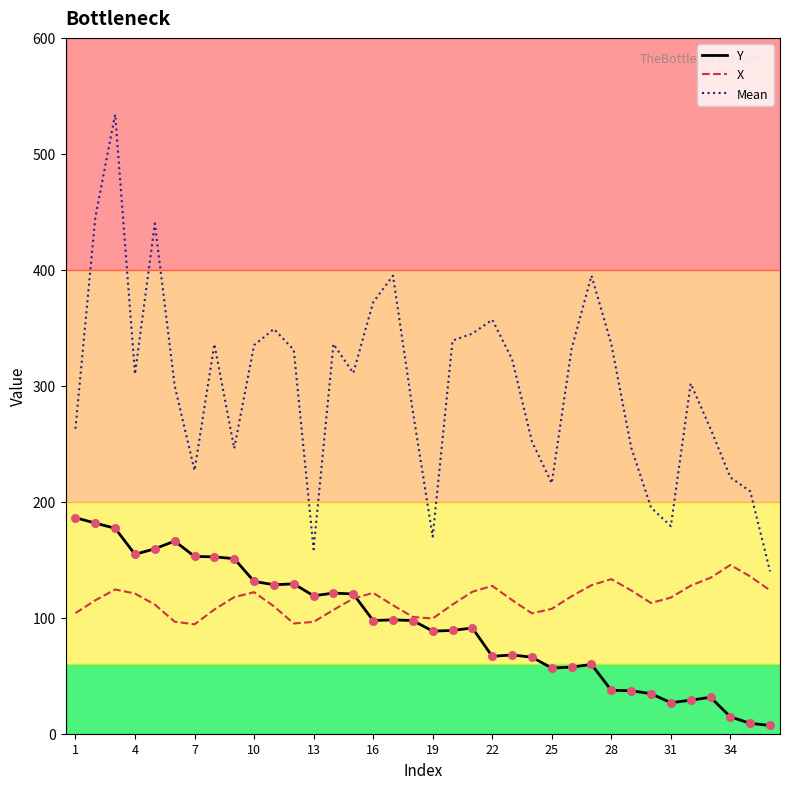

What are all the series names shown in the legend?

Y, X, Mean